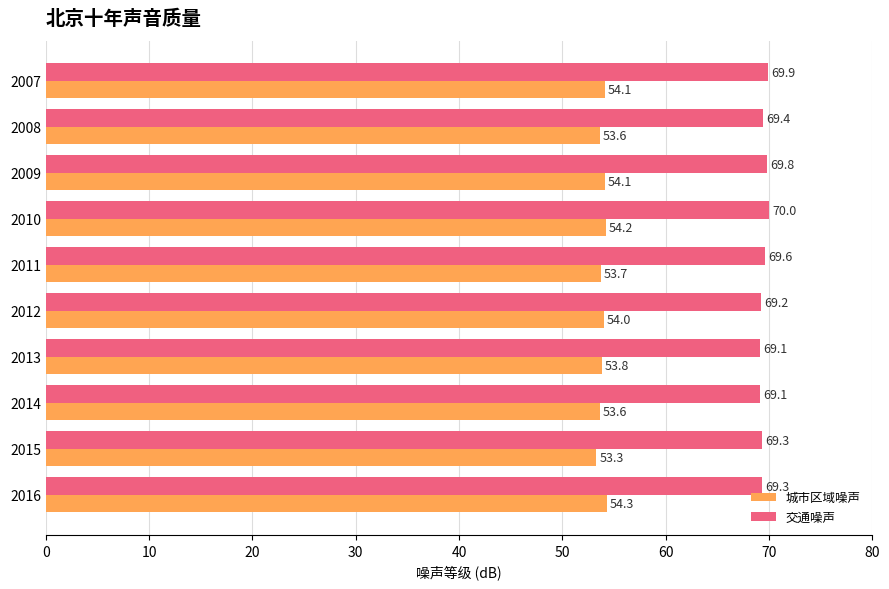

What is the greatest value displayed?

70.0